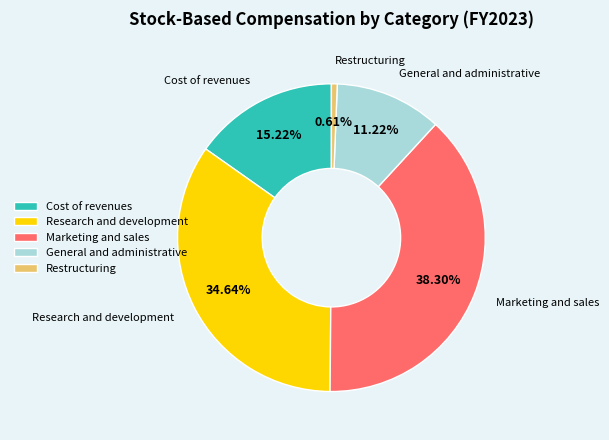

What percentage is NOT represented by General and administrative?

88.8%